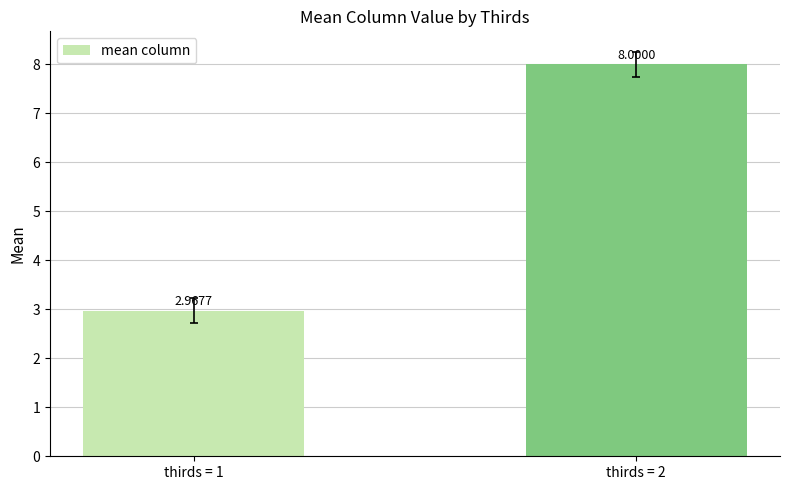

What is the change in value from thirds = 1 to thirds = 2?

+5.0